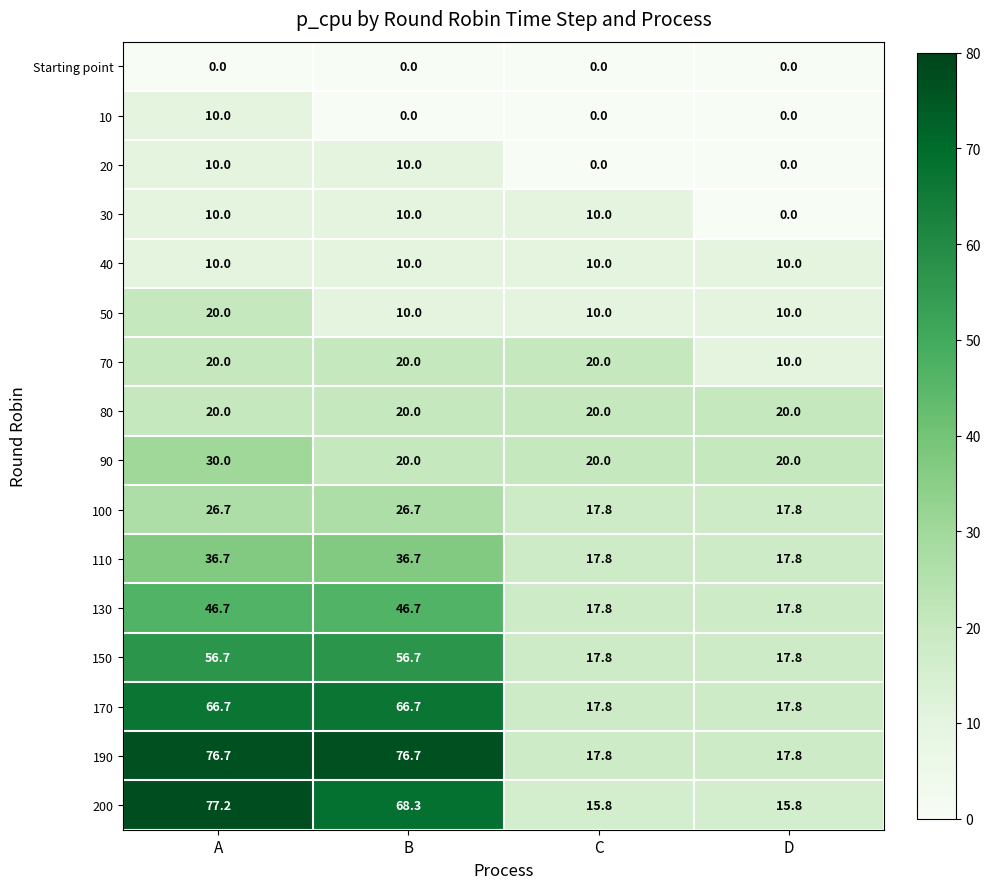

How many data points in 90 are above 20?

1